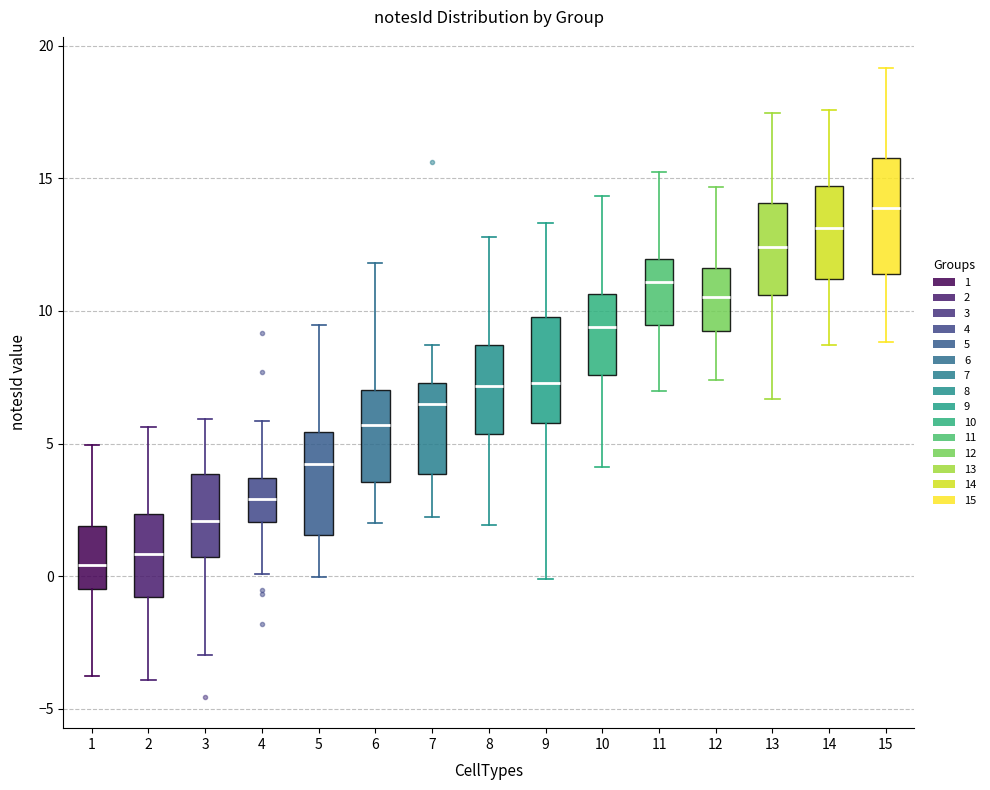

Where does the median line of the box at x = 4 sit on the y-axis? The values are not printed on the chart, so give them approximately, as read against the axis.

3.0